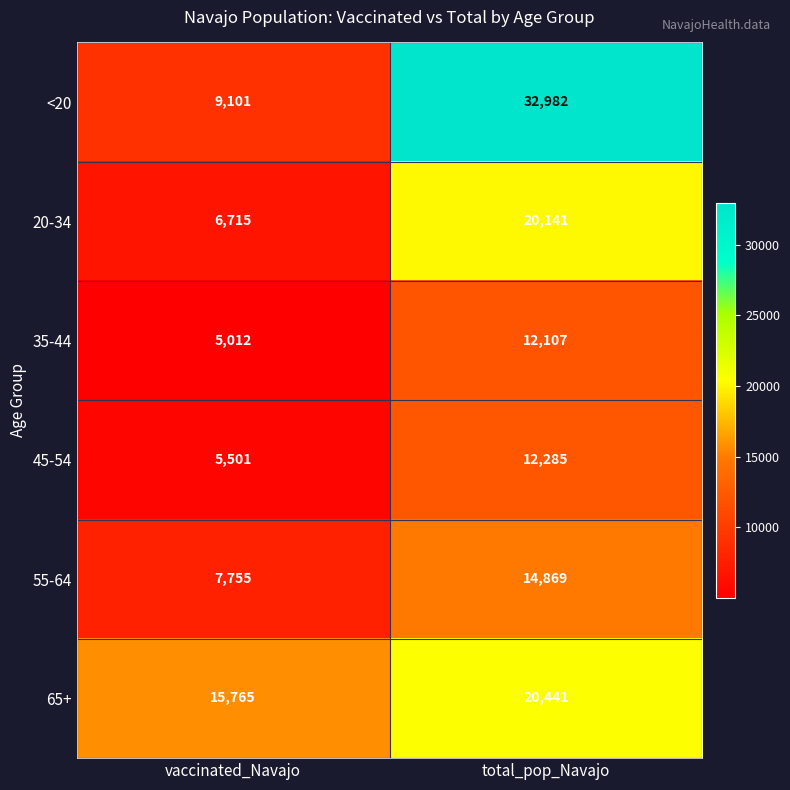

Reading right to left, what are all the values shown in this chart?

<20: total_pop_Navajo=32982	vaccinated_Navajo=9101
20-34: total_pop_Navajo=20141	vaccinated_Navajo=6715
35-44: total_pop_Navajo=12107	vaccinated_Navajo=5012
45-54: total_pop_Navajo=12285	vaccinated_Navajo=5501
55-64: total_pop_Navajo=14869	vaccinated_Navajo=7755
65+: total_pop_Navajo=20441	vaccinated_Navajo=15765